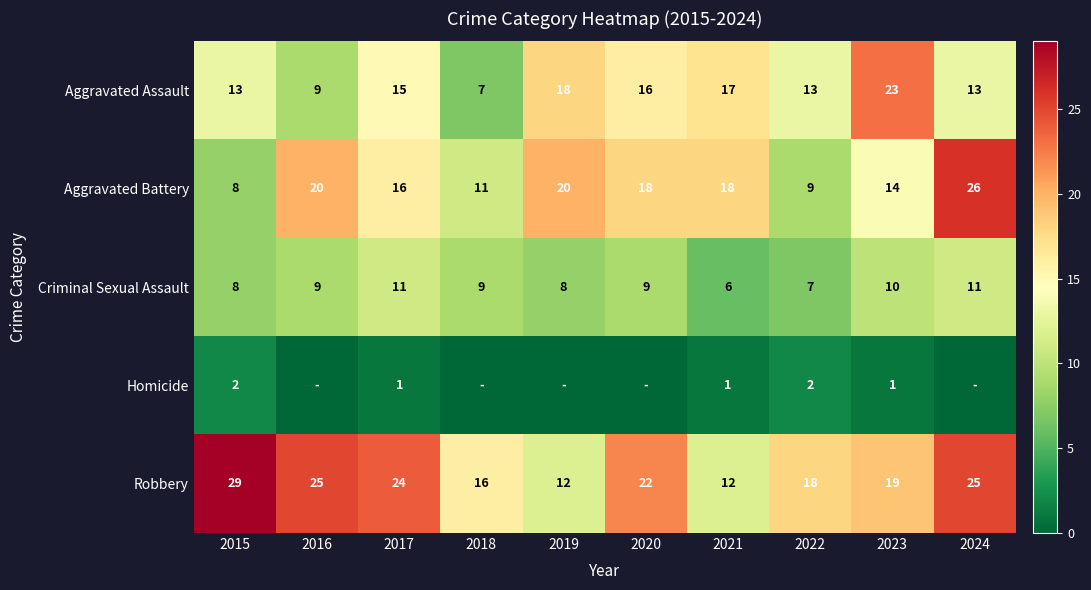

What is the total value across all series at 2022?

49